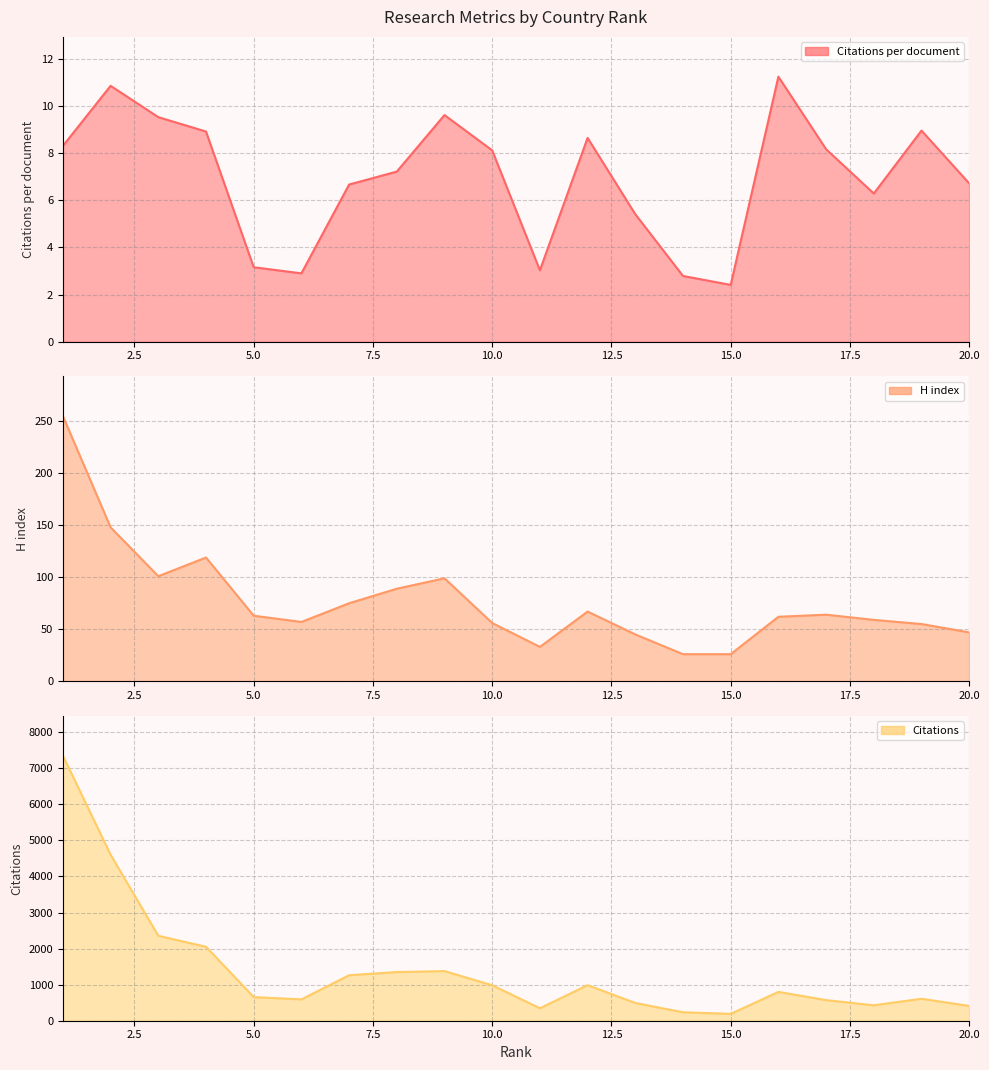

True or false: Citations has a value of 983.0 at 10.

True